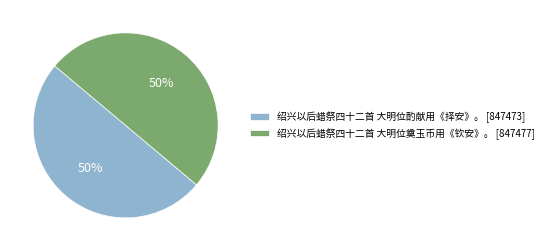

Approximately how many times larger is the value at 绍兴以后蜡祭四十二首 大明位酌献用《择安》。 [847473] compared to 绍兴以后蜡祭四十二首 大明位奠玉币用《钦安》。 [847477]?

1.0